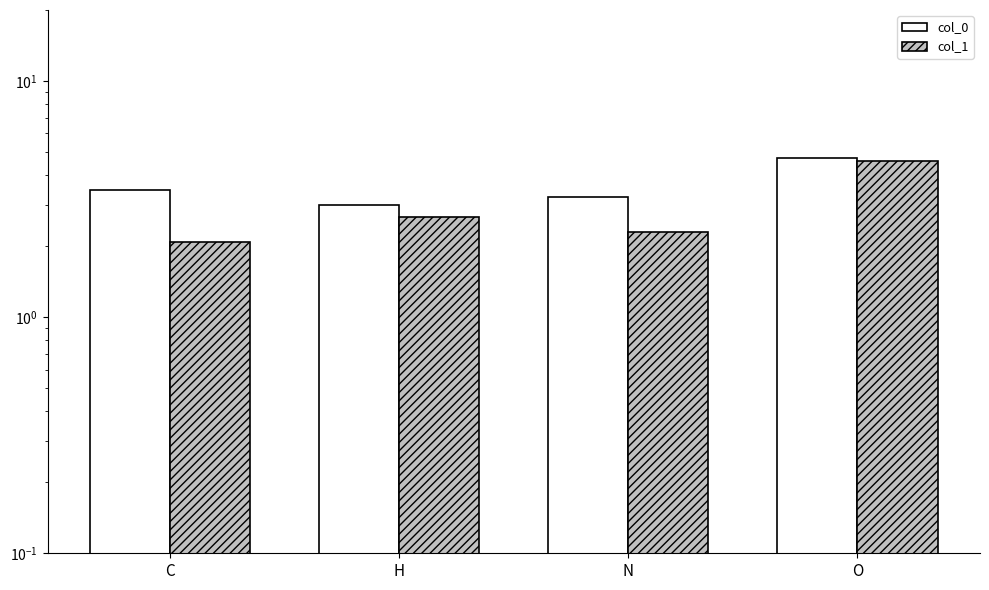

Which series has the largest total across all categories?

col_0